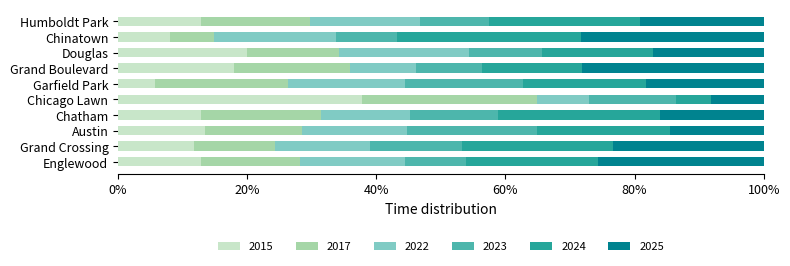

Is it true that 2015 equals 7.9 at Humboldt Park?

False